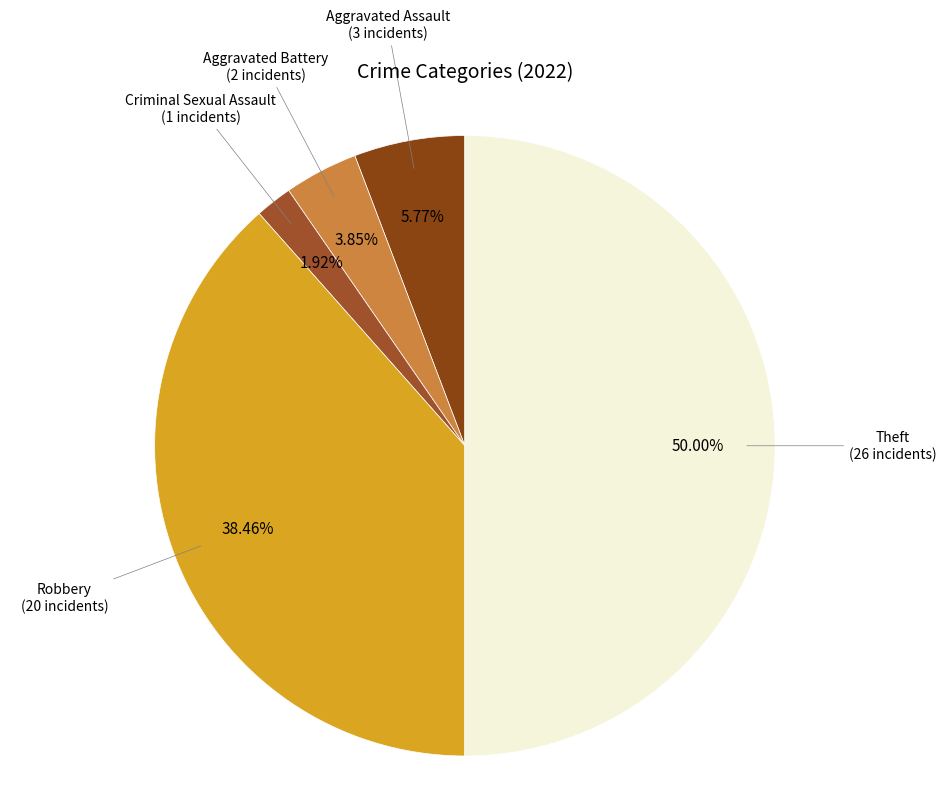

Is there a majority slice in this chart?

No